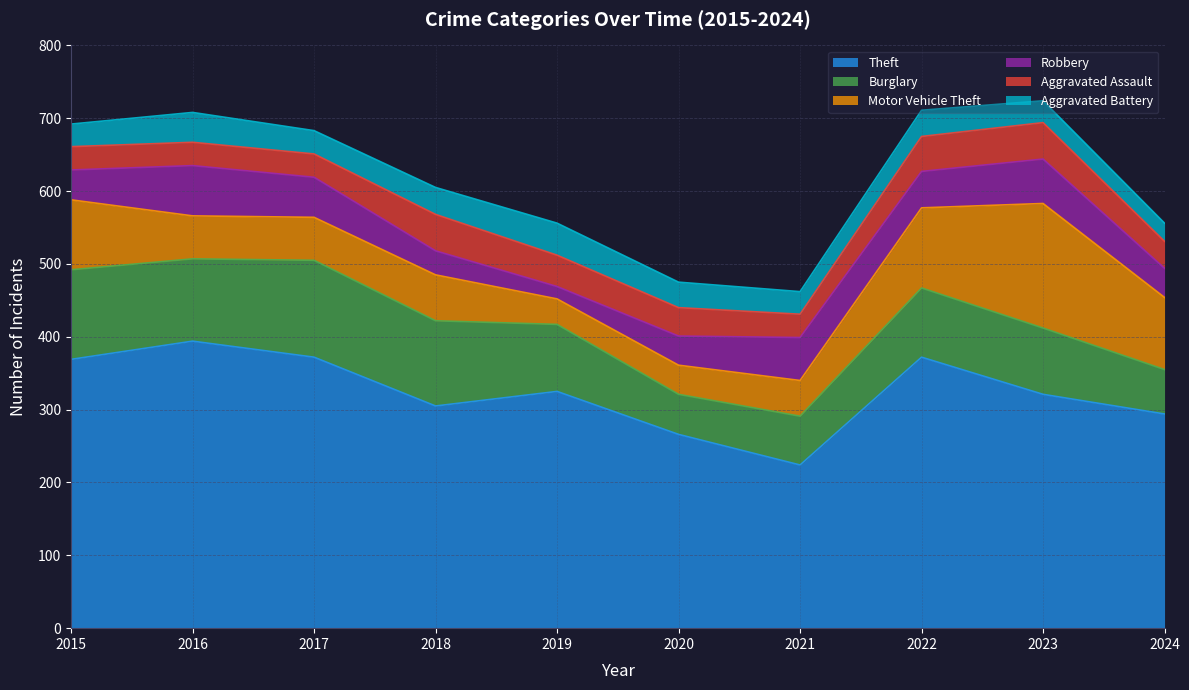

Reading left to right, what are all the values shown in this chart?

Theft: 369	394	372	305	325	266	224	372	321	294
Burglary: 123	113	133	117	92	55	67	95	91	61
Motor Vehicle Theft: 96	59	59	63	35	40	49	110	171	99
Robbery: 41	69	55	33	17	40	59	50	61	40
Aggravated Assault: 32	32	32	50	43	39	32	48	50	37
Aggravated Battery: 31	41	32	37	44	35	31	36	30	25